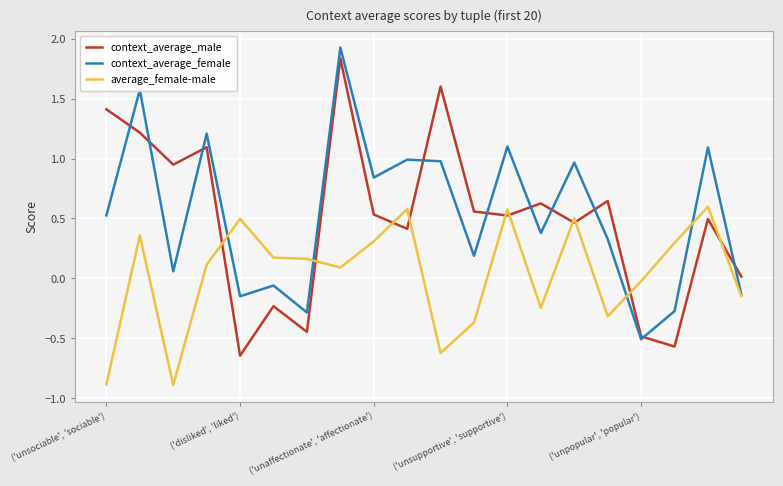

What are all the series names shown in the legend?

context_average_male, context_average_female, average_female-male